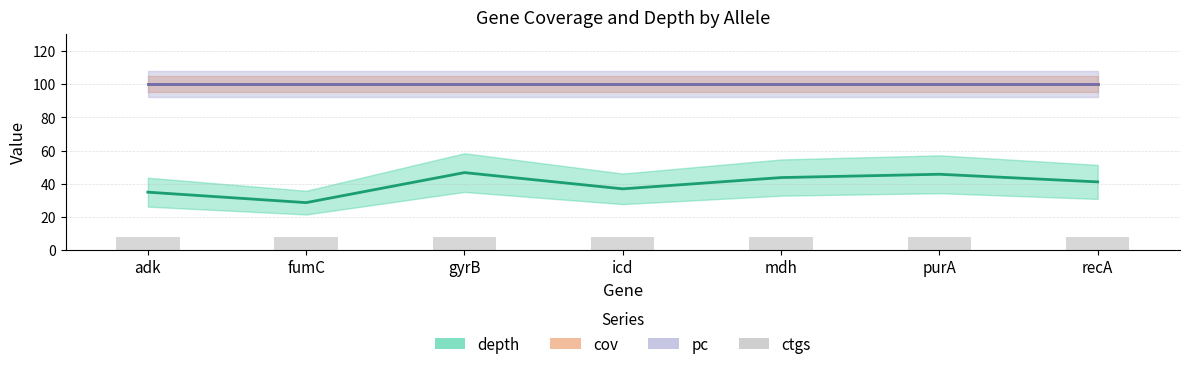

Which series has the widest spread of values?

depth